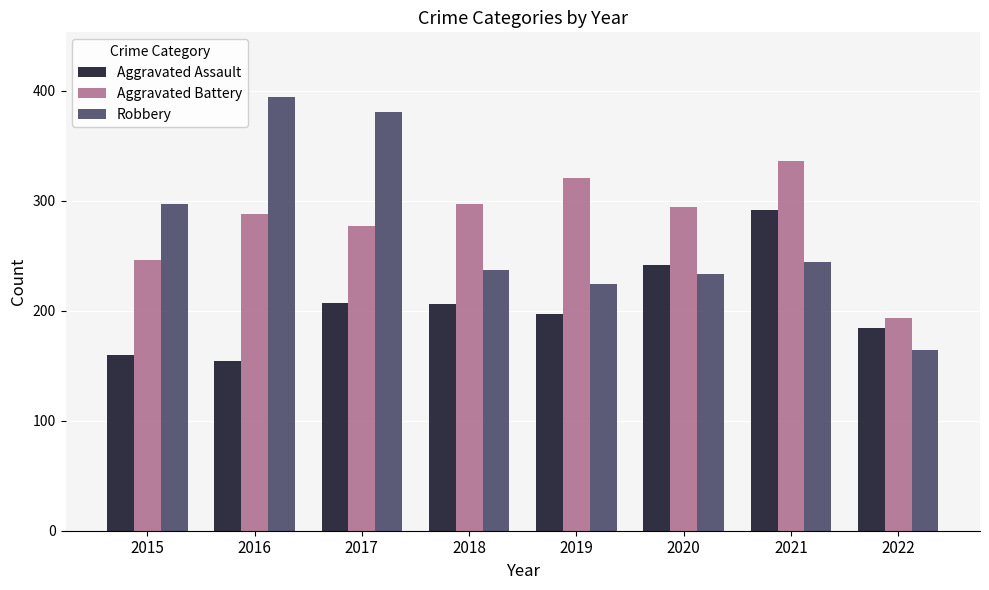

Rank the series at 2017 from lowest to highest value.

Aggravated Assault, Aggravated Battery, Robbery